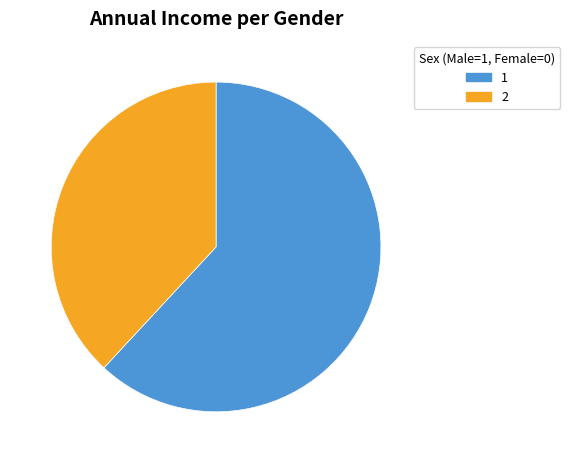

Is there any slice that represents more than half of the pie?

Yes